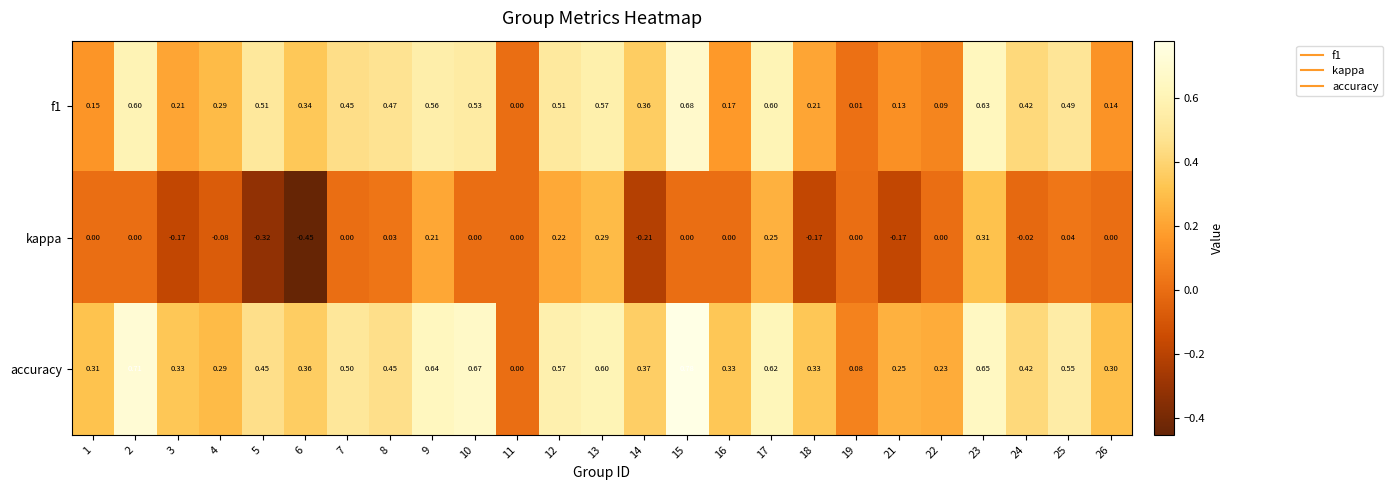

Between 1 and 11, which series saw the biggest shift?

accuracy